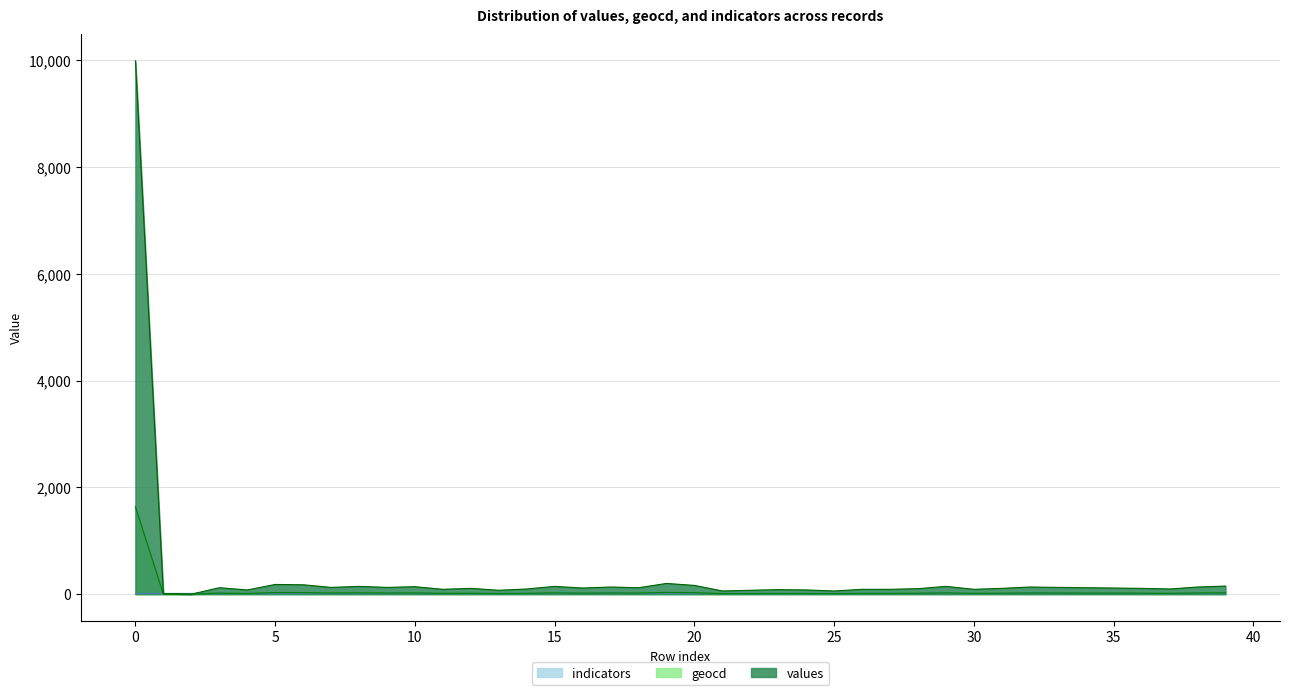

How many categories are shown in the chart?

40